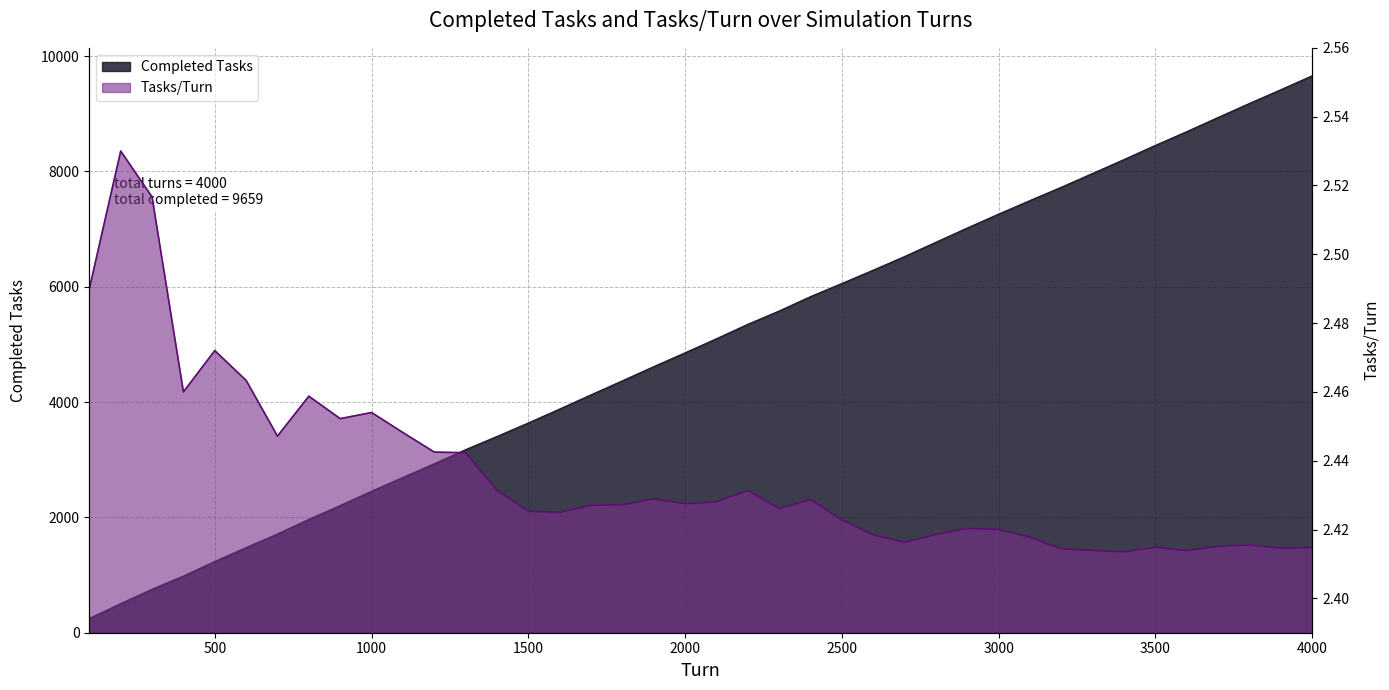

Reading left to right, what are all the values shown in this chart?

Completed Tasks: 249.0	506.0	755.0	984.0	1236.0	1478.0	1713.0	1967.0	2207.0	2454.0	2693.0	2931.0	3175.0	3404.0	3638.0	3880.0	4126.0	4369.0	4615.0	4855.0	5099.0	5349.0	5580.0	5829.0	6057.0	6288.0	6524.0	6772.0	7019.0	7260.0	7495.0	7726.0	7966.0	8206.0	8452.0	8690.0	8936.0	9179.0	9417.0	9659.0
Tasks/Turn: 2.5	2.5	2.5	2.5	2.5	2.5	2.4	2.5	2.5	2.5	2.4	2.4	2.4	2.4	2.4	2.4	2.4	2.4	2.4	2.4	2.4	2.4	2.4	2.4	2.4	2.4	2.4	2.4	2.4	2.4	2.4	2.4	2.4	2.4	2.4	2.4	2.4	2.4	2.4	2.4